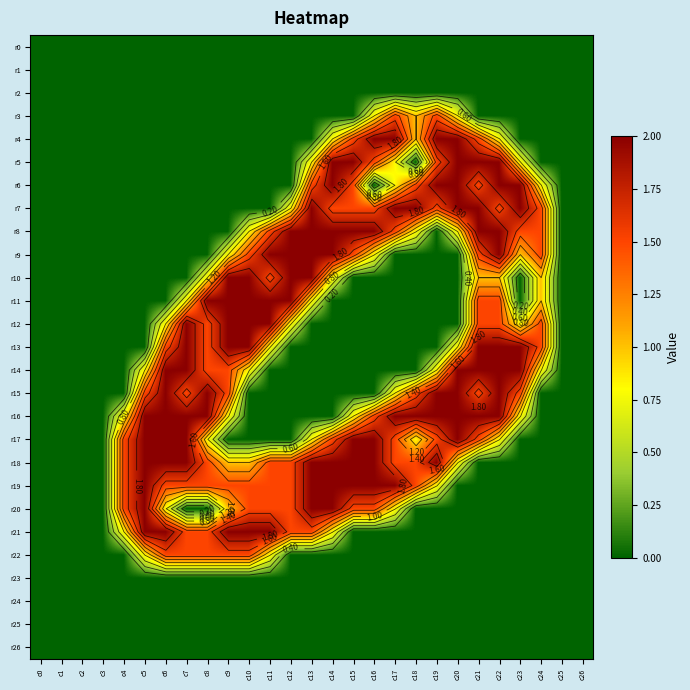

What is the spread (max minus min) of values at c11?

2.0